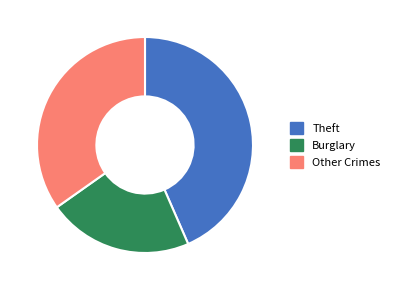

Is it true that Burglary is 22% of the pie?

True